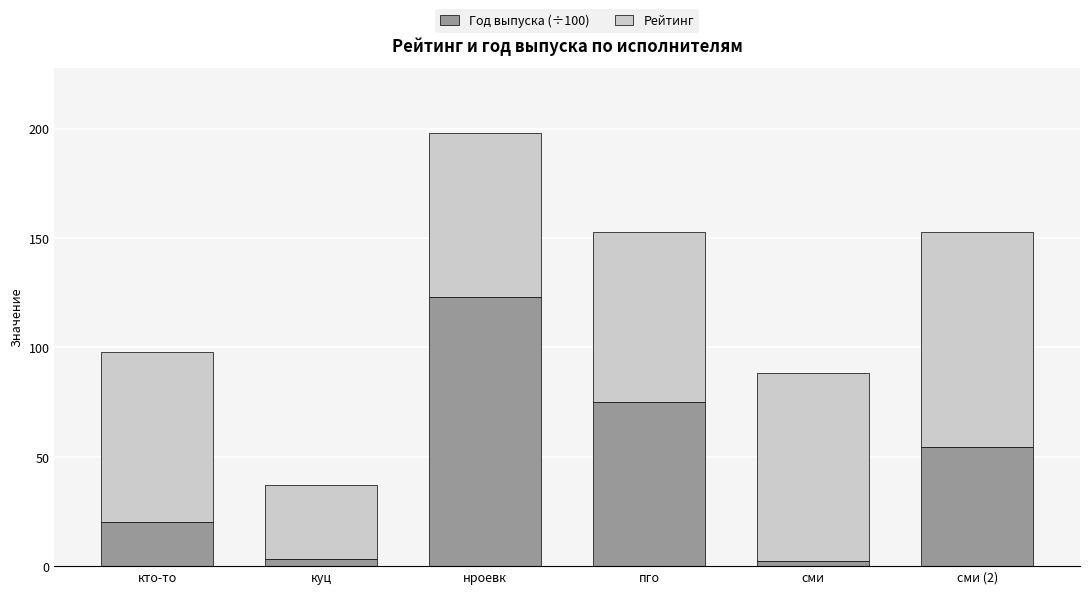

What is the highest value of the Год выпуска (÷100) series?

123.1